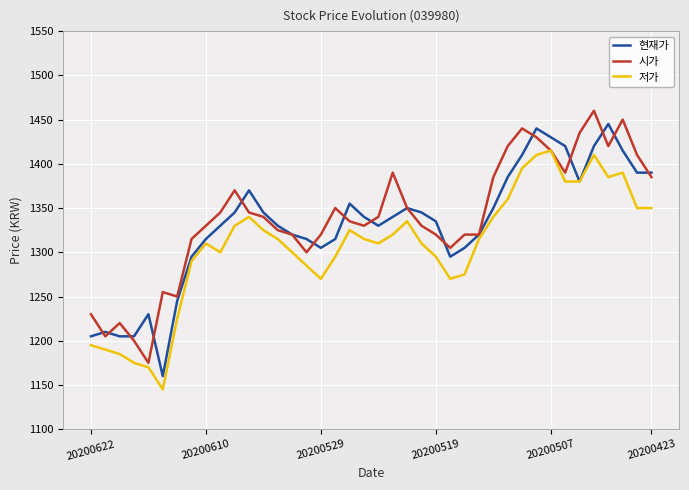

What is the lowest value of the 현재가 series?

1160